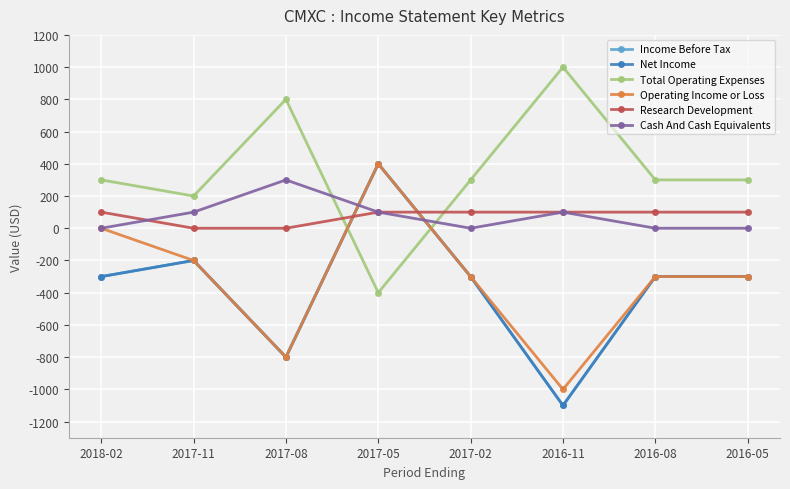

What is the difference between the maximum and minimum values in the Research Development series?

100